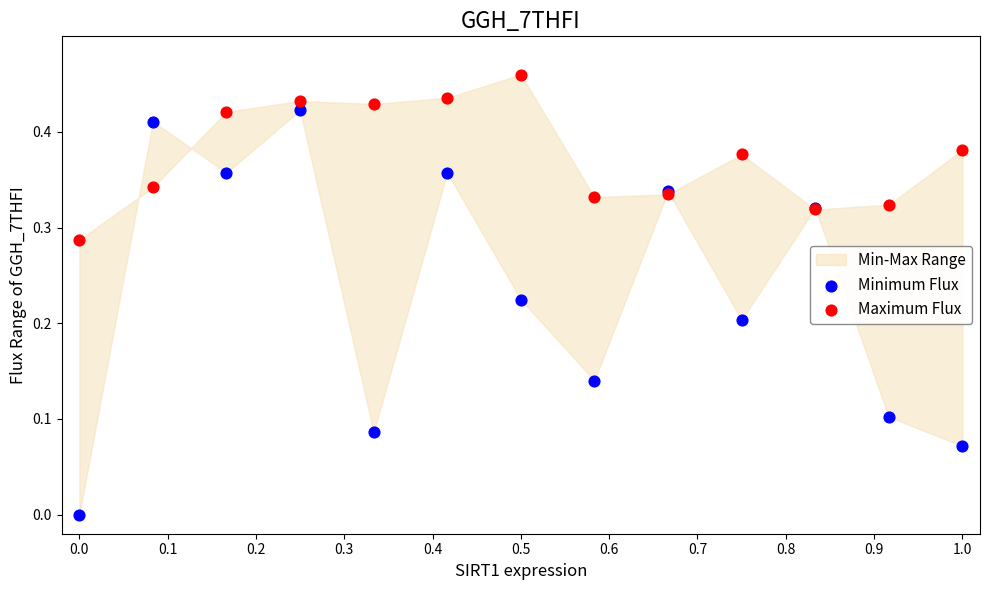

Which series has the largest Y range (max minus min)?

Minimum Flux